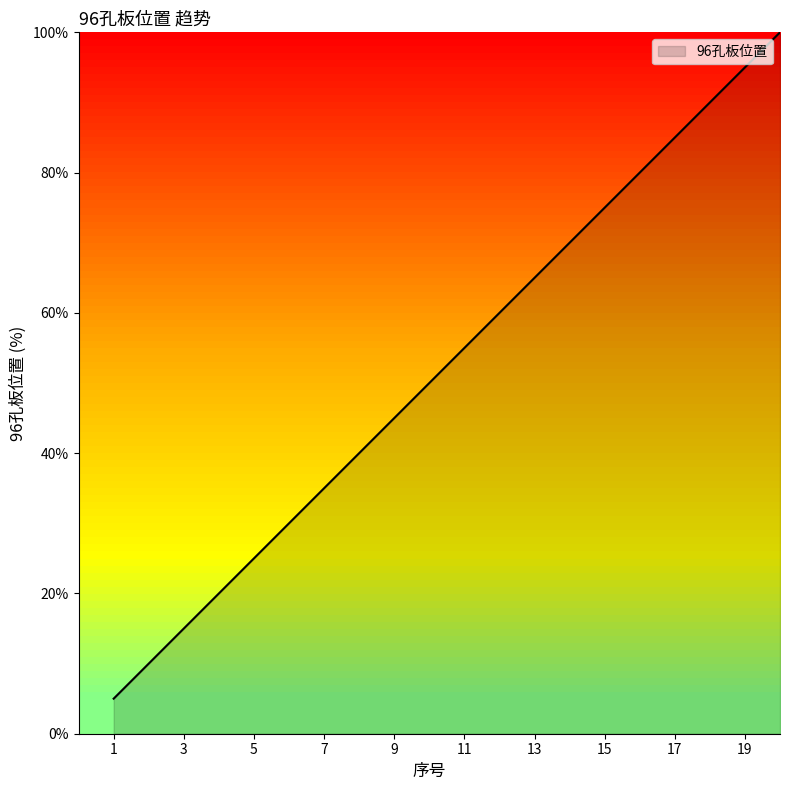

What is the maximum value shown in the chart?

100.0